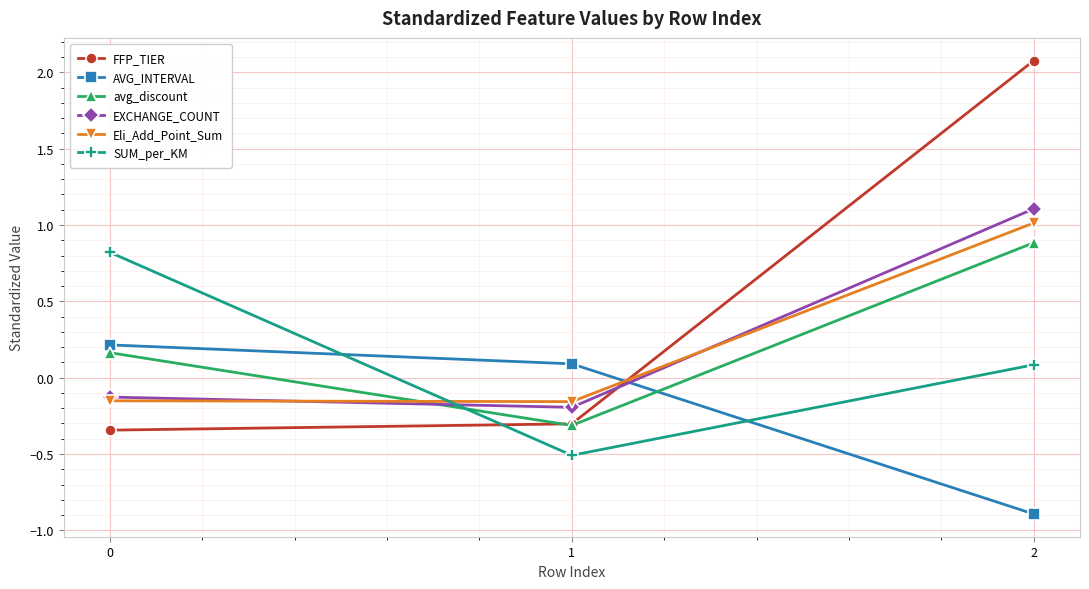

What is the approximate value of EXCHANGE_COUNT at 2?

1.1